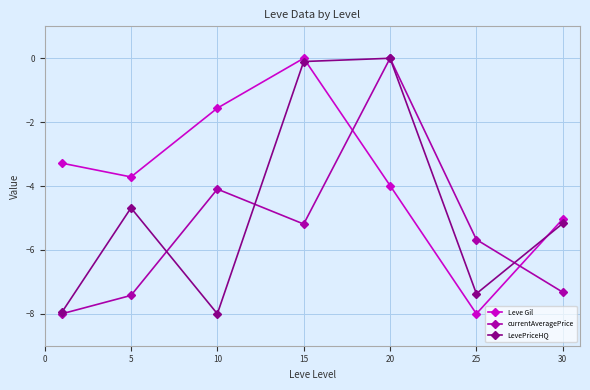

How many interior local peaks does the LevePriceHQ series have?

2